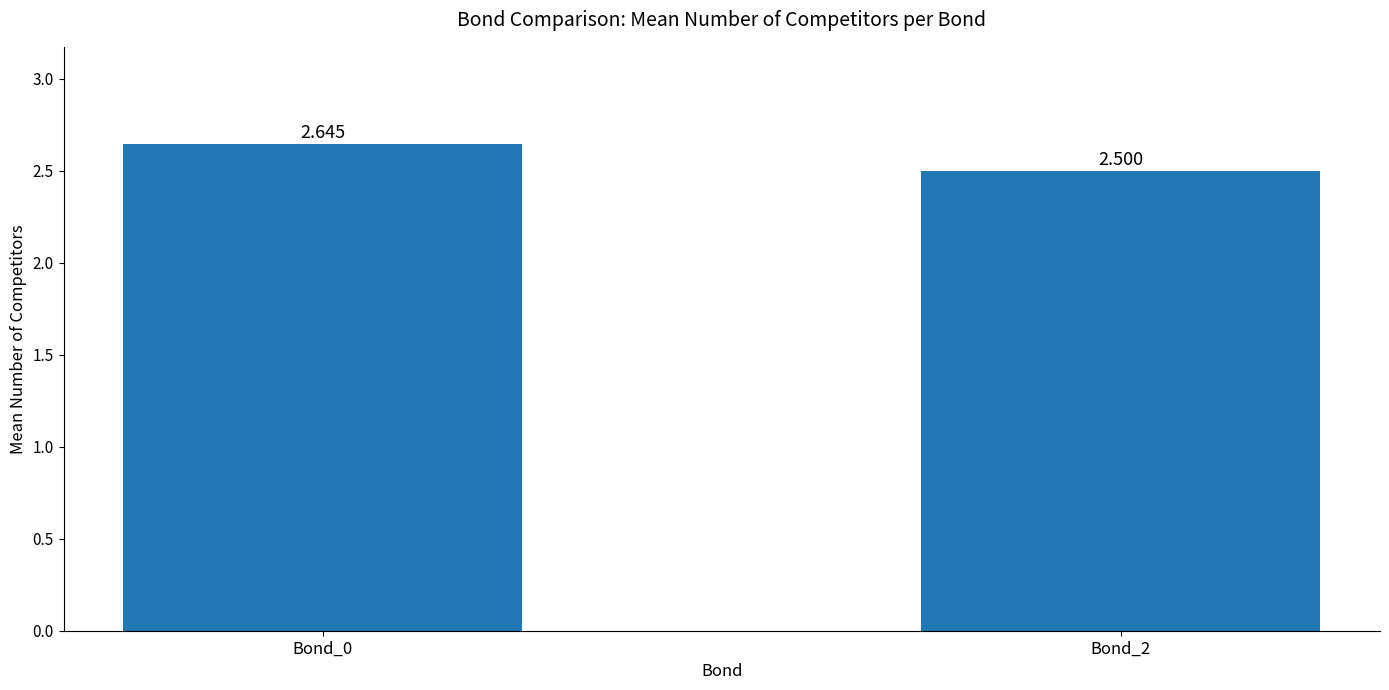

Does the chart contain any negative values?

No